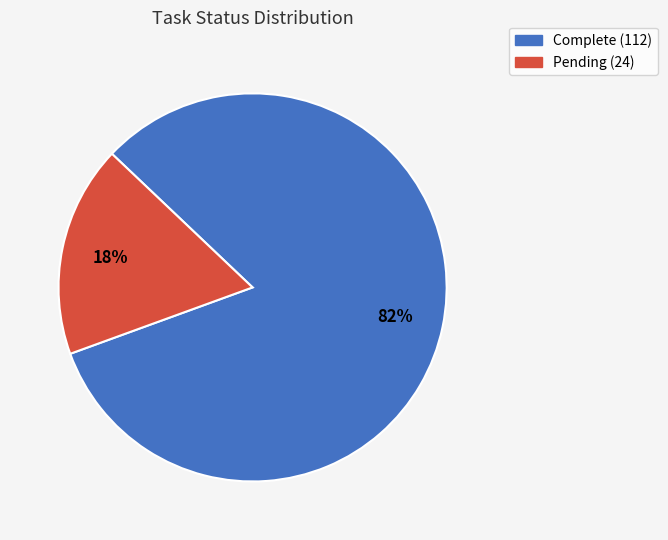

How many segments does this pie chart have?

2